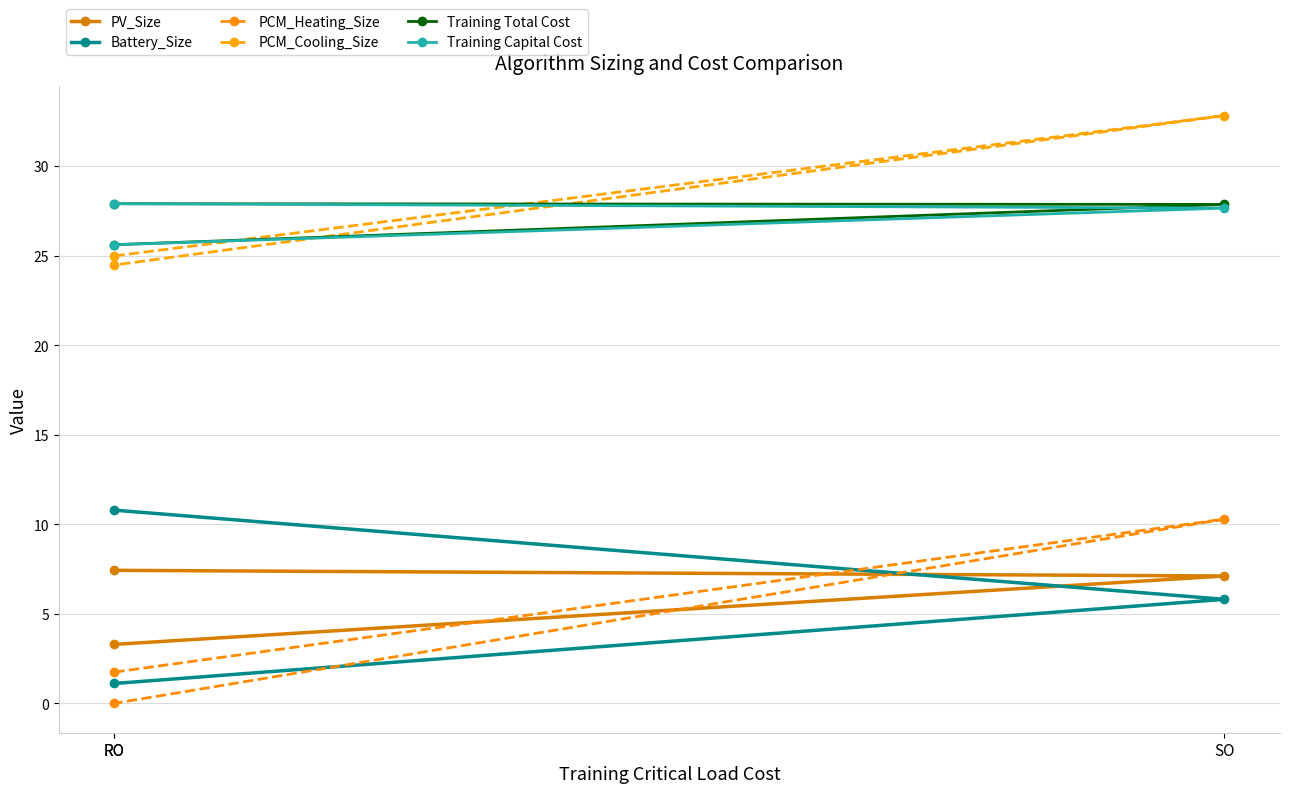

List the series in order of their peak value, highest first.

PCM_Cooling_Size, Training Capital Cost, Training Total Cost, Battery_Size, PCM_Heating_Size, PV_Size